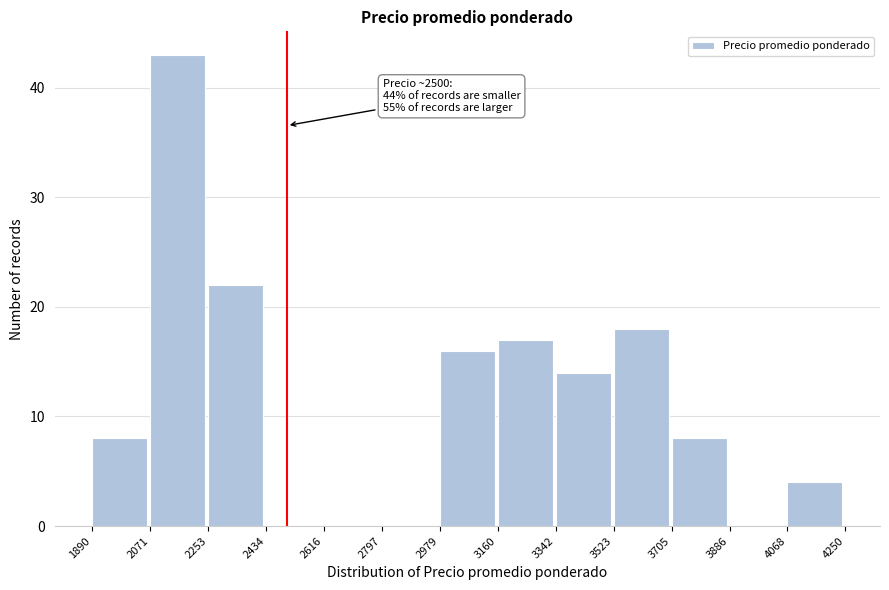

Which range on the x-axis has the tallest bar?

2071 to 2253